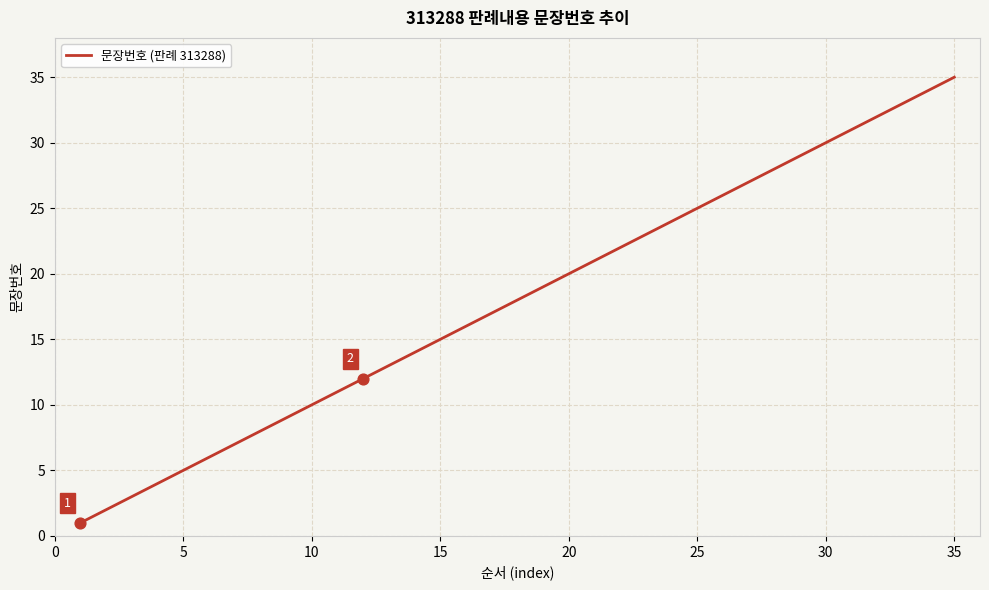

What is the difference between the maximum and minimum values?

34